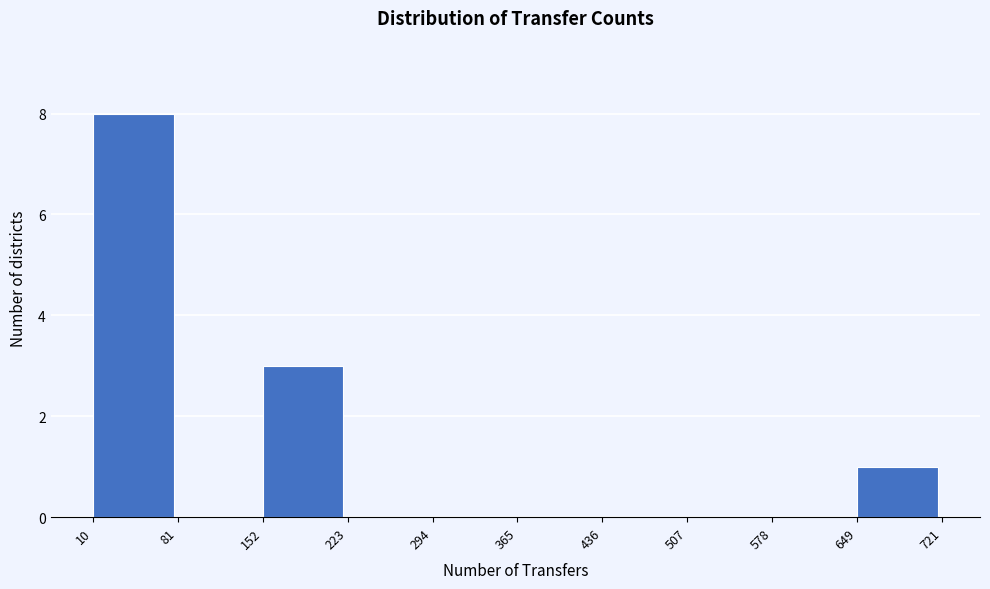

Reading left to right, list every bar in this chart as the range it spans on the x-axis followed by its height. The values are not printed on the chart, so give them approximately, as read against the axis.

10 to 81: 8
81 to 152: 0
152 to 223: 3
223 to 294: 0
294 to 365: 0
365 to 436: 0
436 to 507: 0
507 to 578: 0
578 to 649: 0
649 to 721: 1